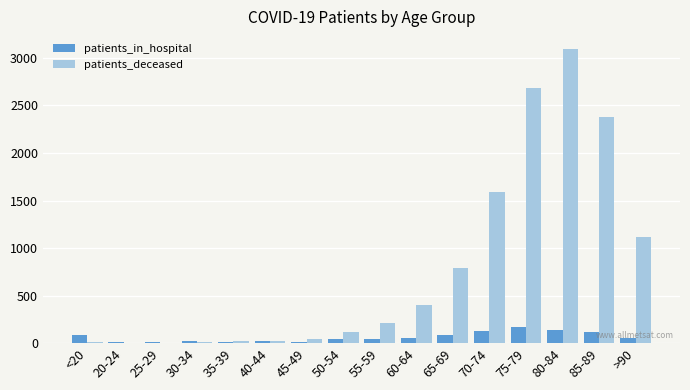

Is it true that patients_deceased equals 1381 at 80-84?

False